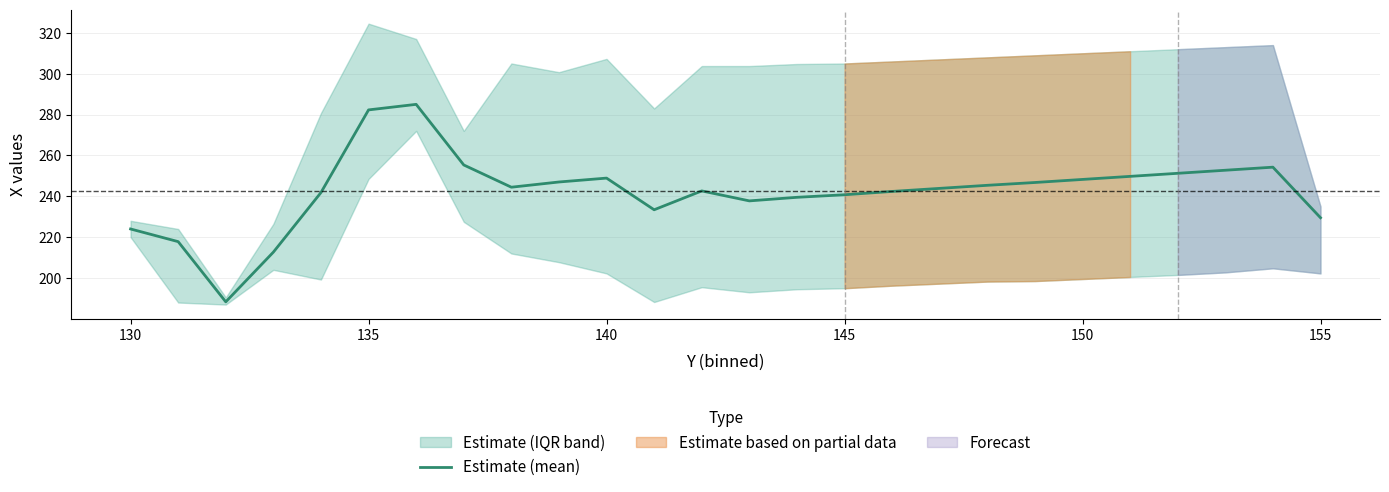

What is the difference between the maximum and second lowest values?

72.3